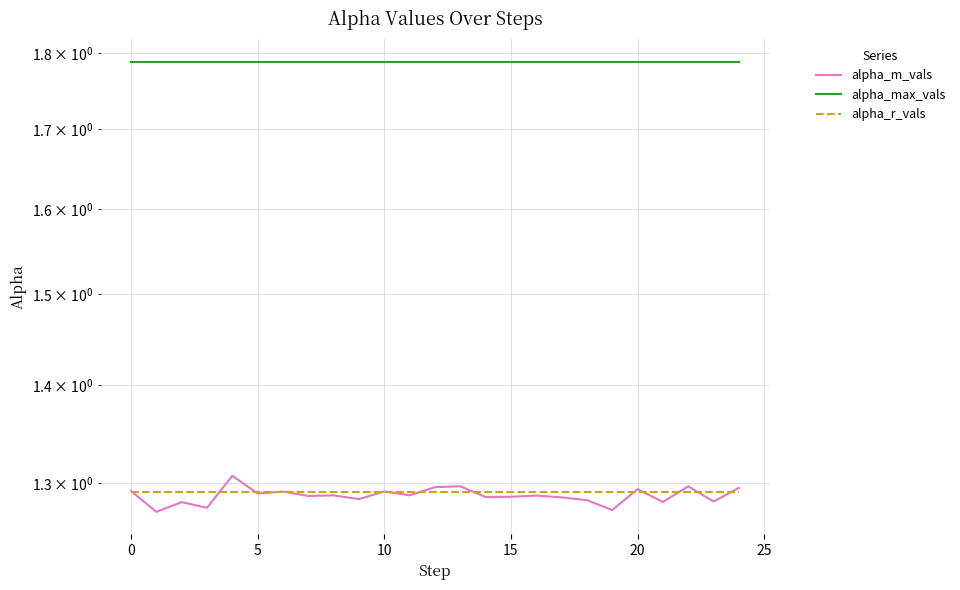

What is the difference between the highest and lowest values at 18?

0.5